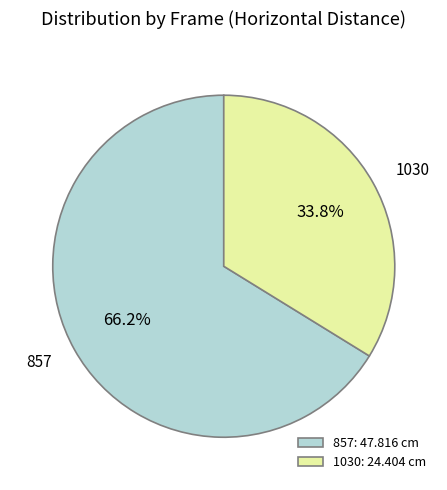

Between 1030: 24.404 cm and 857: 47.816 cm, which is larger?

857: 47.816 cm